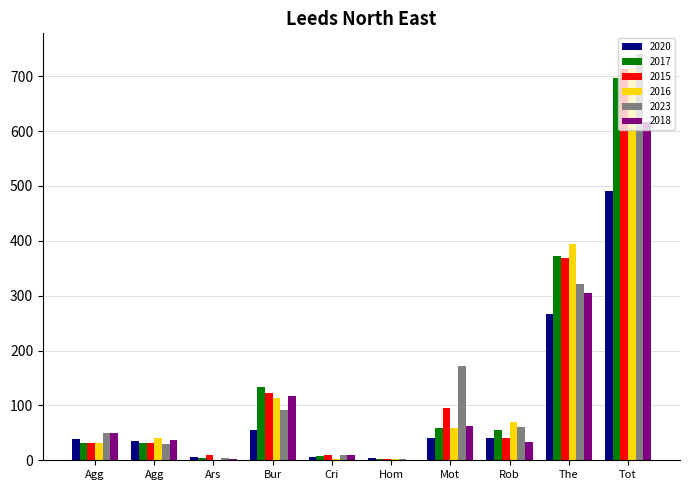

At which label does 2016 first exceed 59?

Bur